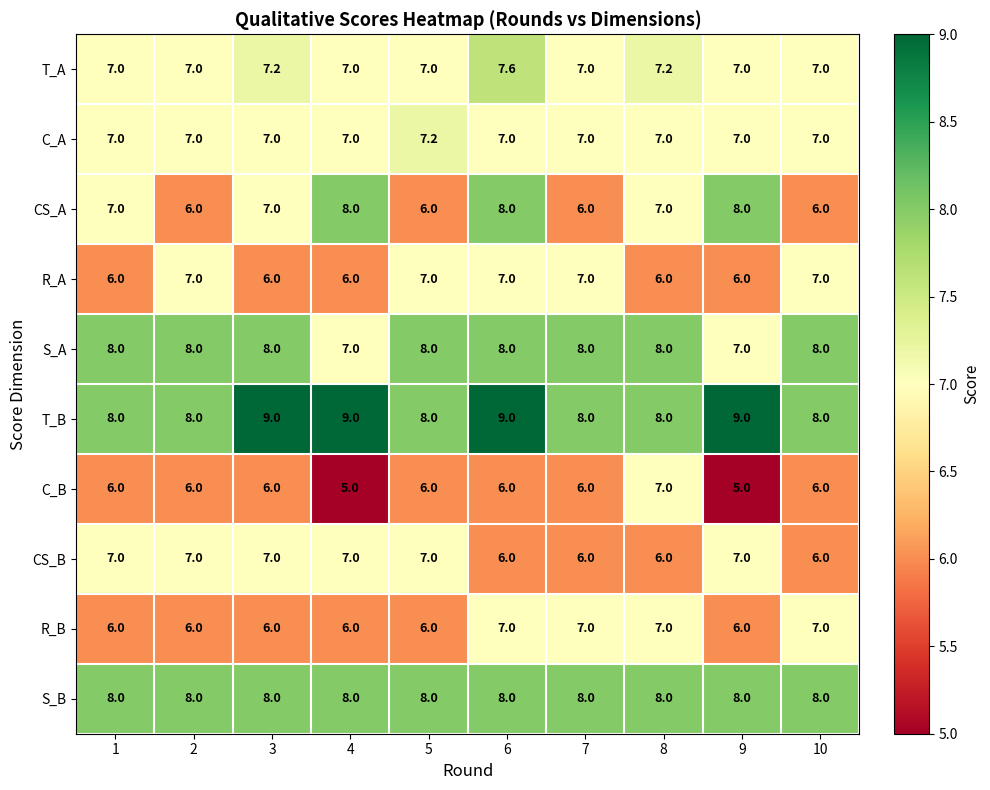

How many categories are shown in the chart?

10